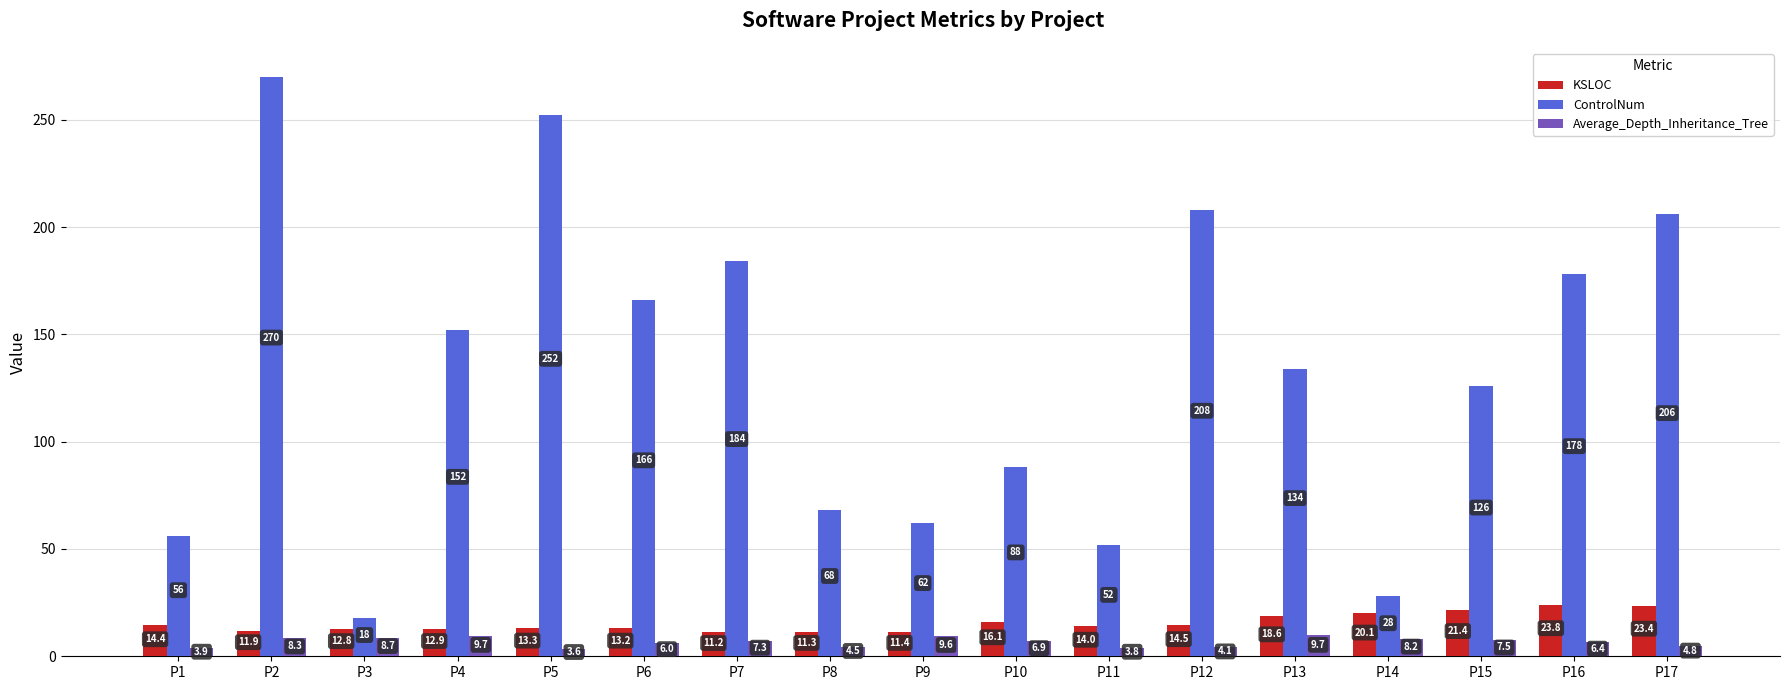

What is the sum of all KSLOC values?

264.4